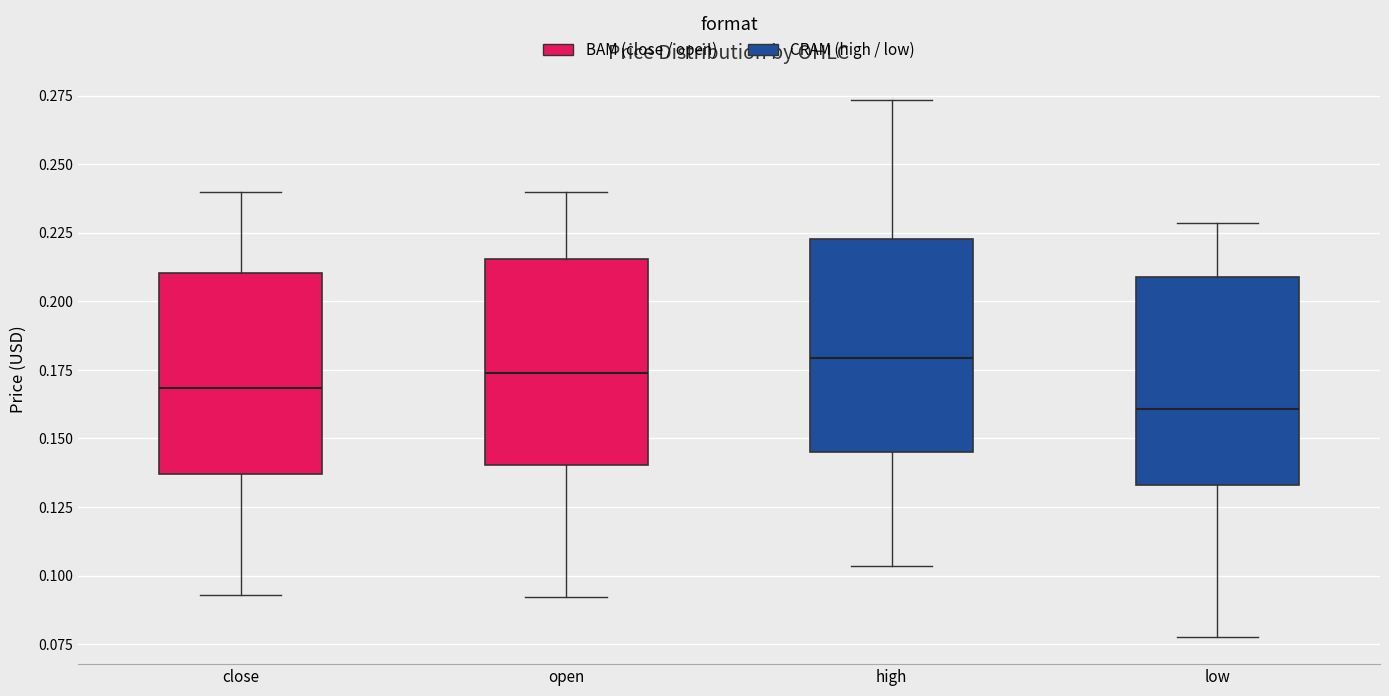

Where is the upper edge of the box for high on the y-axis? The values are not printed on the chart, so give them approximately, as read against the axis.

0.225